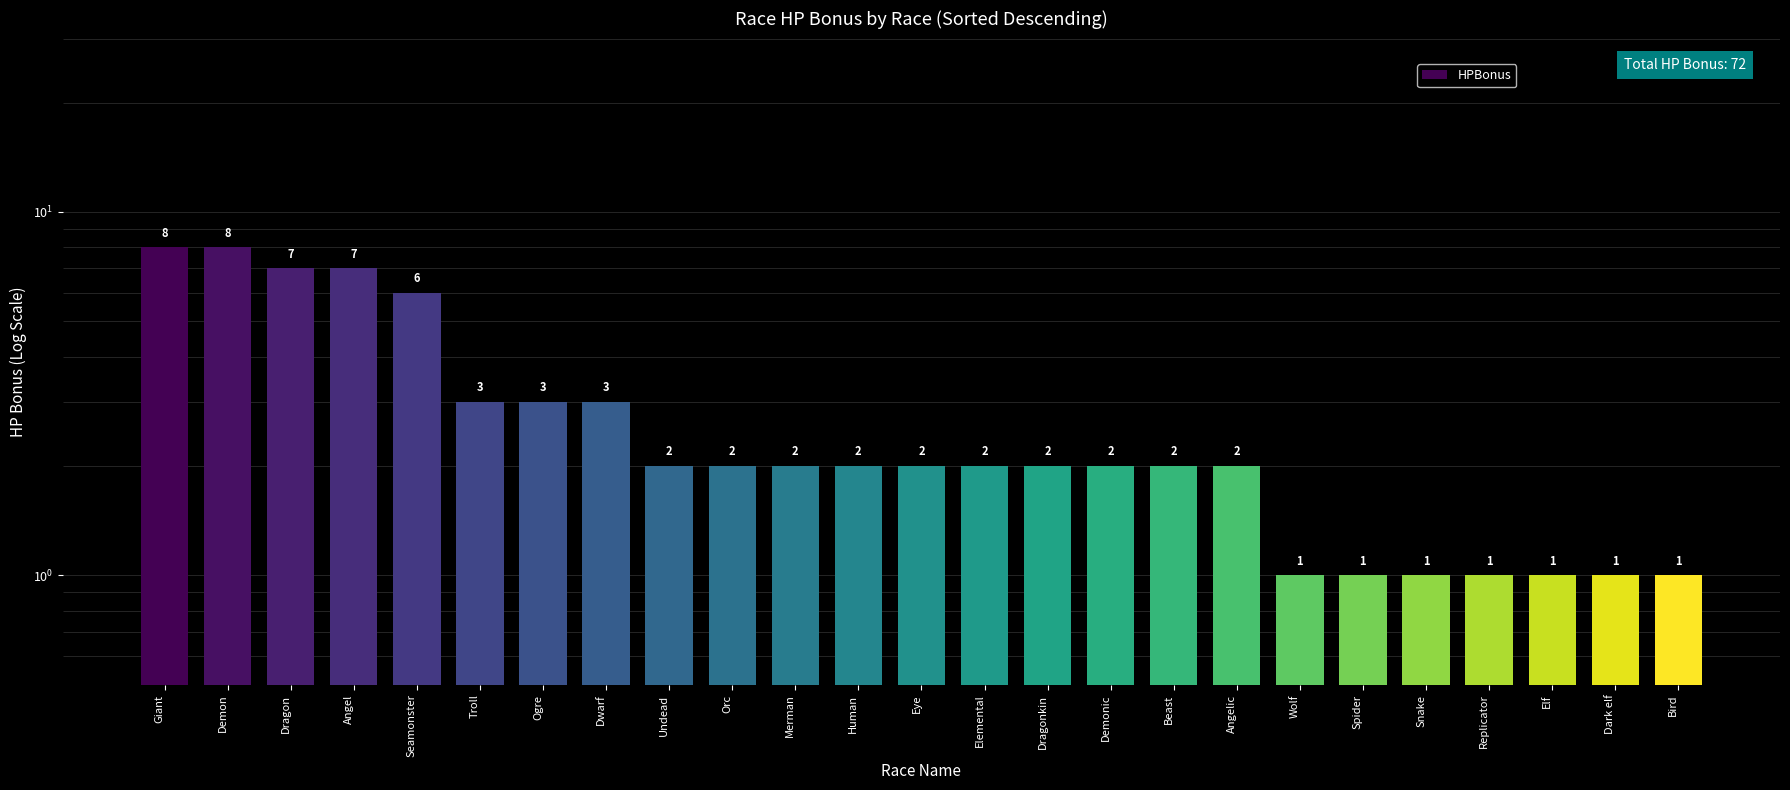

The value at Snake is 0. True or false?

False